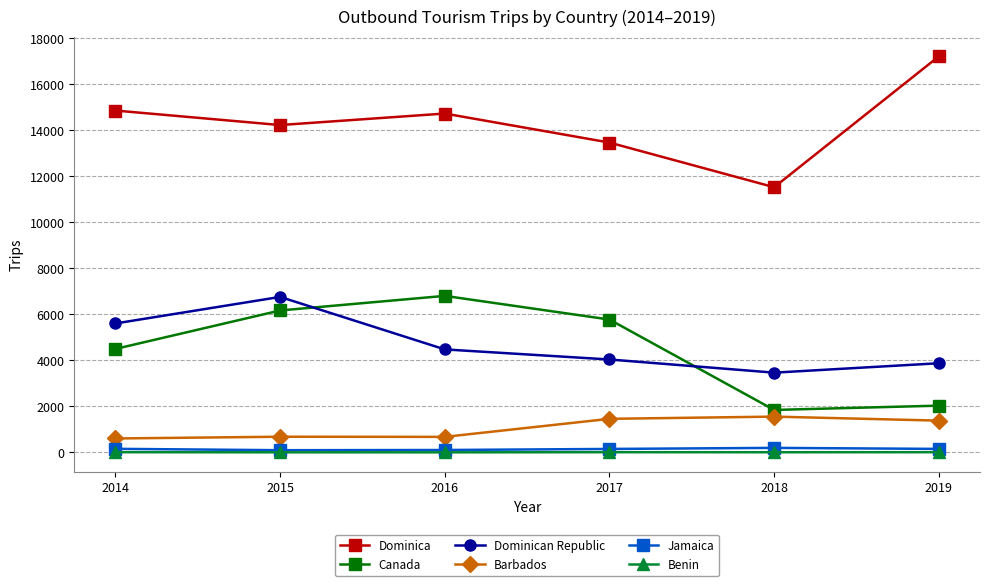

What is the sum of the Canada values at 2019 and 2016?

8839